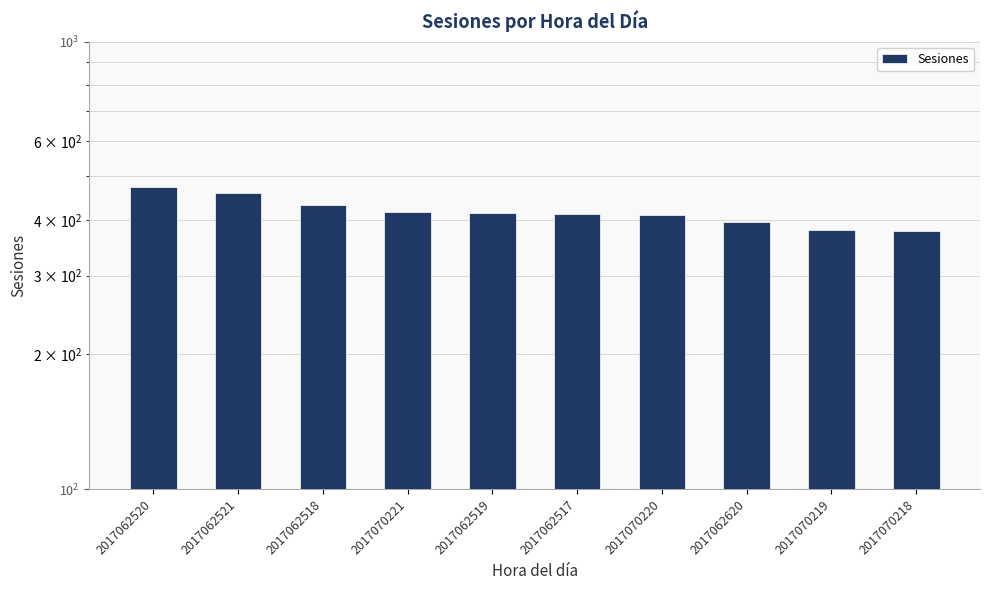

Count the values in the range 395 to 432.

6